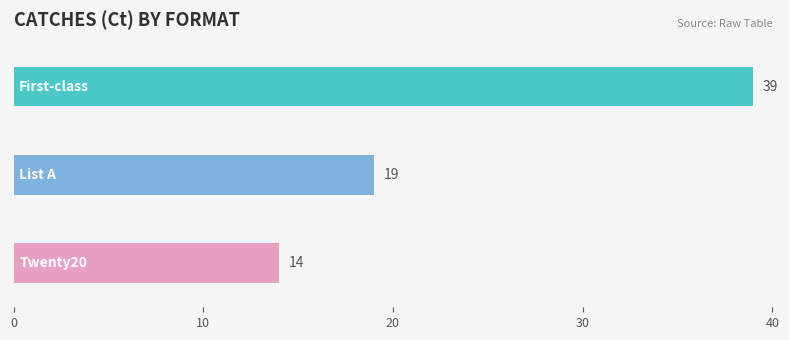

What is the average value?

24